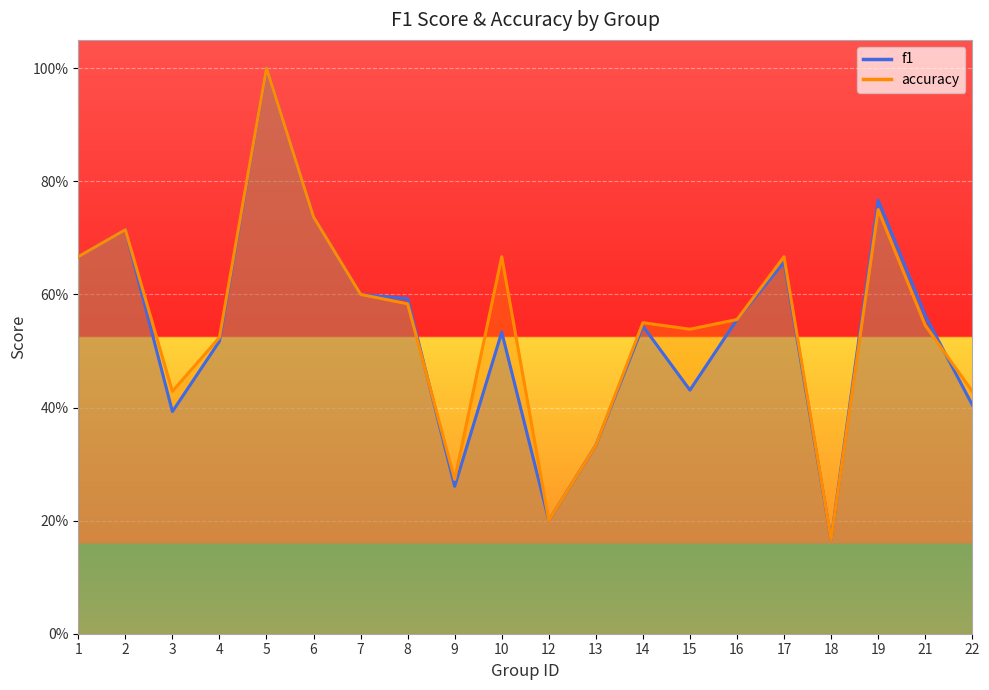

Reading left to right, extract all data points from this chart.

f1: 1=0.7	2=0.7	3=0.4	4=0.5	5=1.0	6=0.7	7=0.6	8=0.6	9=0.3	10=0.5	12=0.2	13=0.3	14=0.5	15=0.4	16=0.6	17=0.7	18=0.2	19=0.8	21=0.6	22=0.4
accuracy: 1=0.7	2=0.7	3=0.4	4=0.5	5=1.0	6=0.7	7=0.6	8=0.6	9=0.3	10=0.7	12=0.2	13=0.3	14=0.6	15=0.5	16=0.6	17=0.7	18=0.2	19=0.8	21=0.5	22=0.4